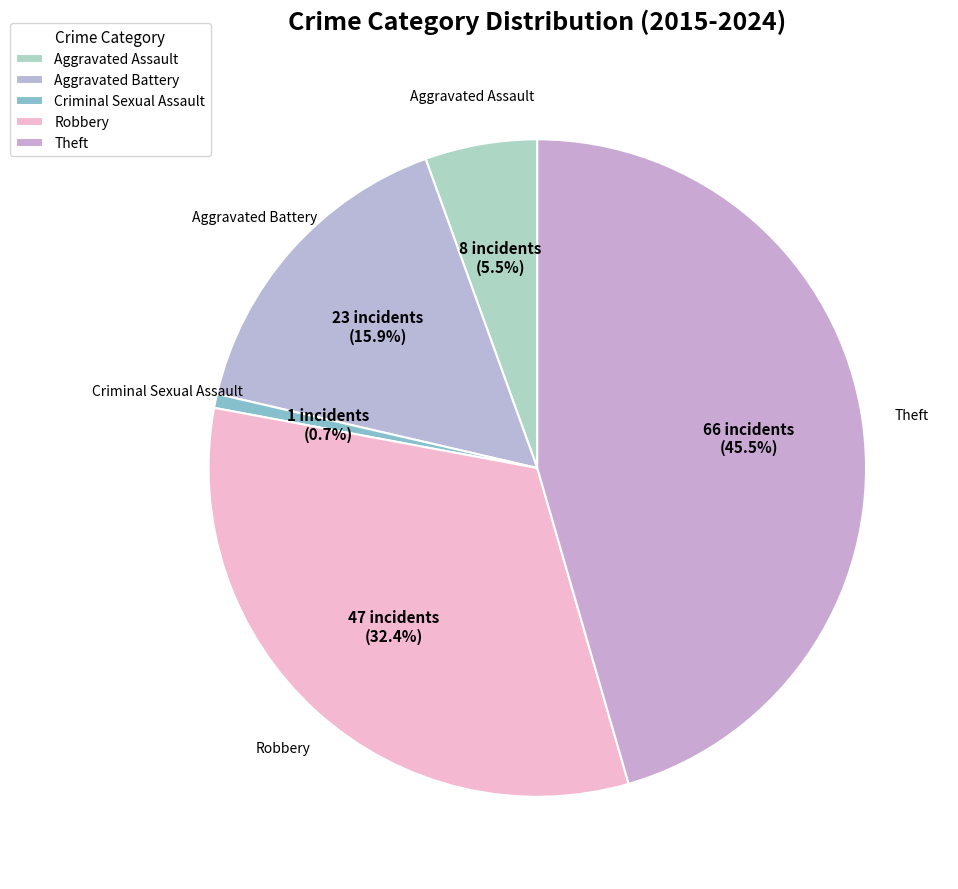

Rank the categories by value from lowest to highest.

Criminal Sexual Assault, Aggravated Assault, Aggravated Battery, Robbery, Theft